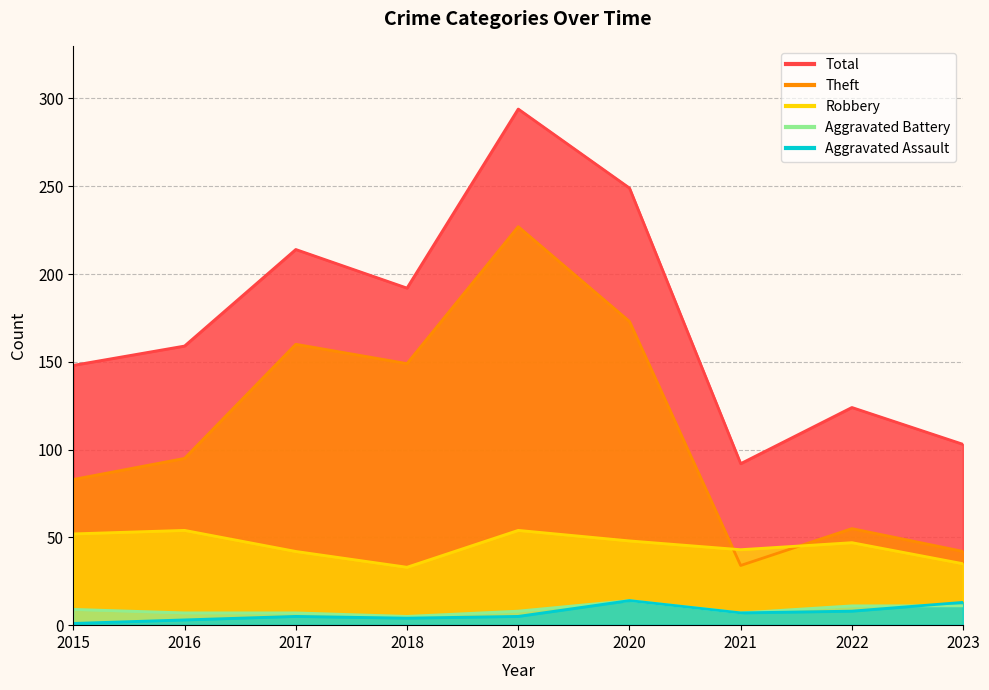

What are all the series names shown in the legend?

Robbery, Theft, Aggravated Assault, Aggravated Battery, Total